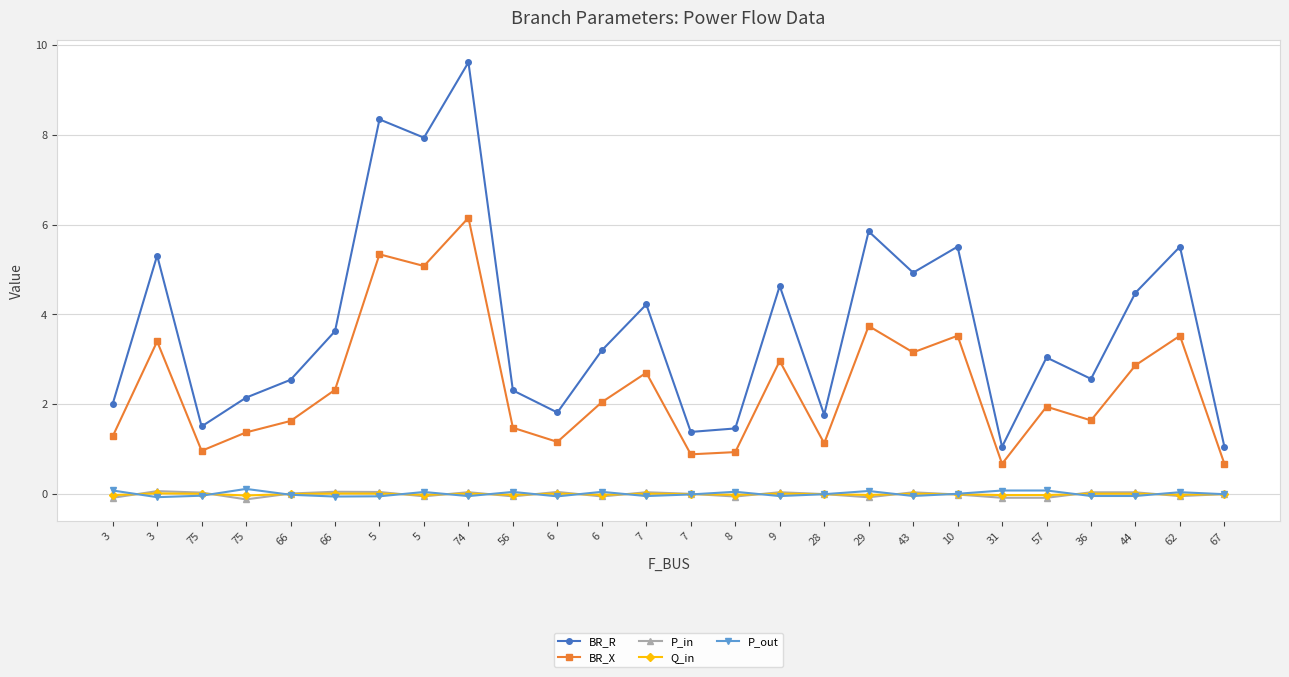

What are all the series names shown in the legend?

BR_R, BR_X, P_in, Q_in, P_out